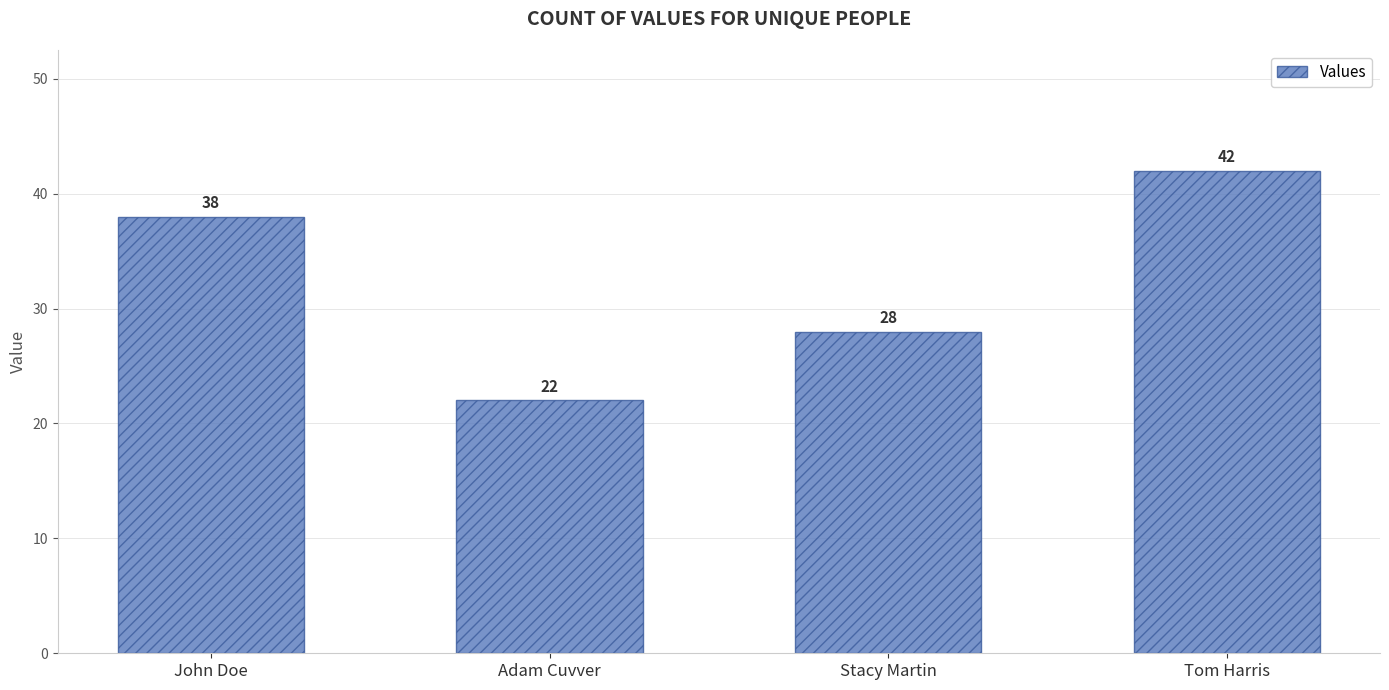

True or false: the data shows 38 at John Doe.

True